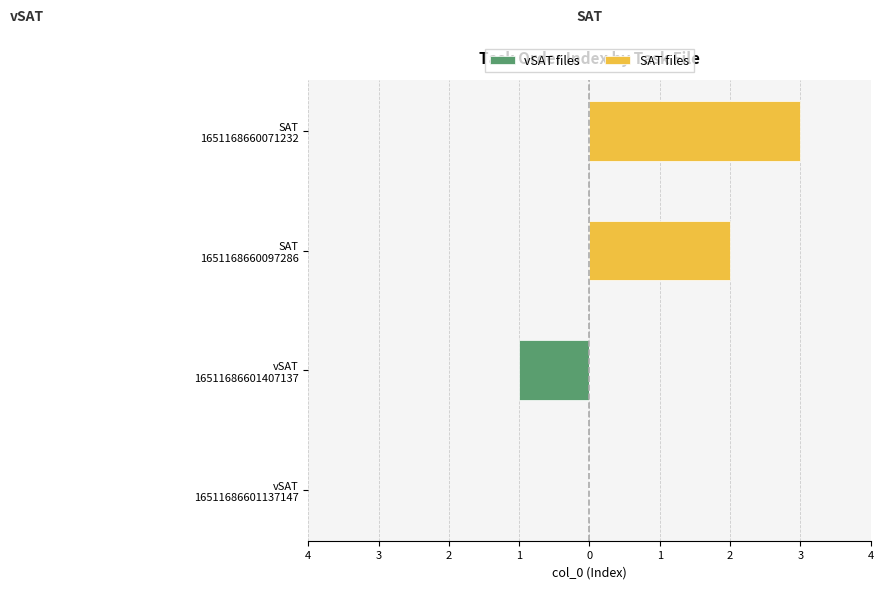

Does the chart contain any negative values?

Yes